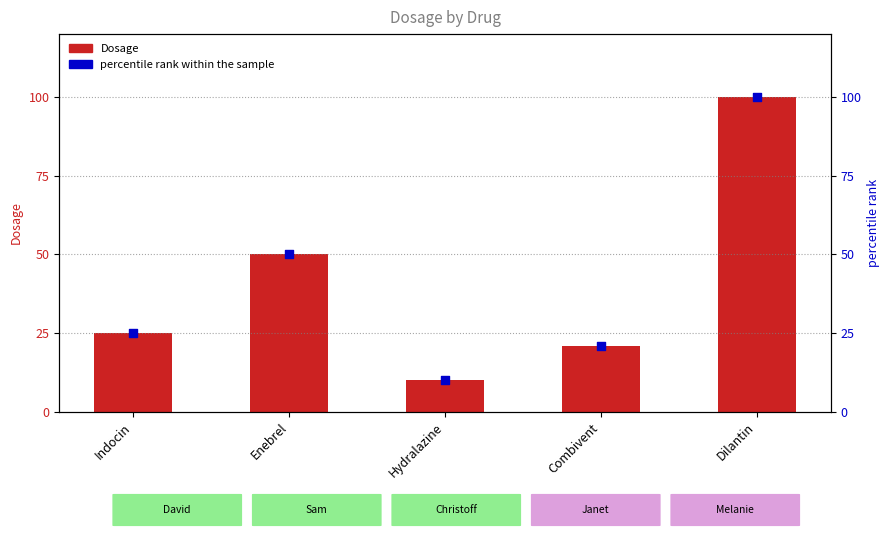

At how many categories does at least one series exceed 37?

2